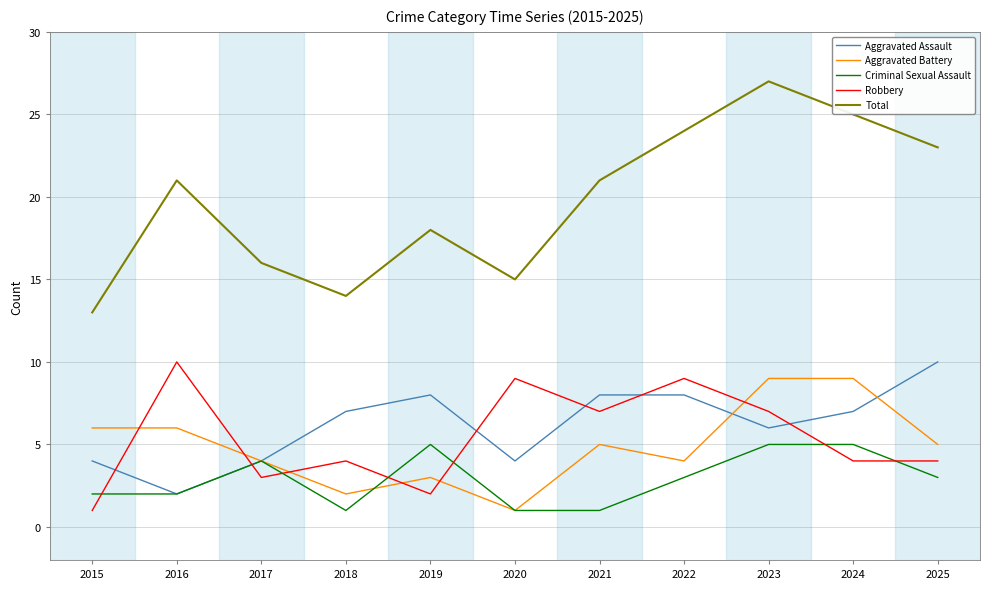

Which category has the highest value in the Robbery series?

2016